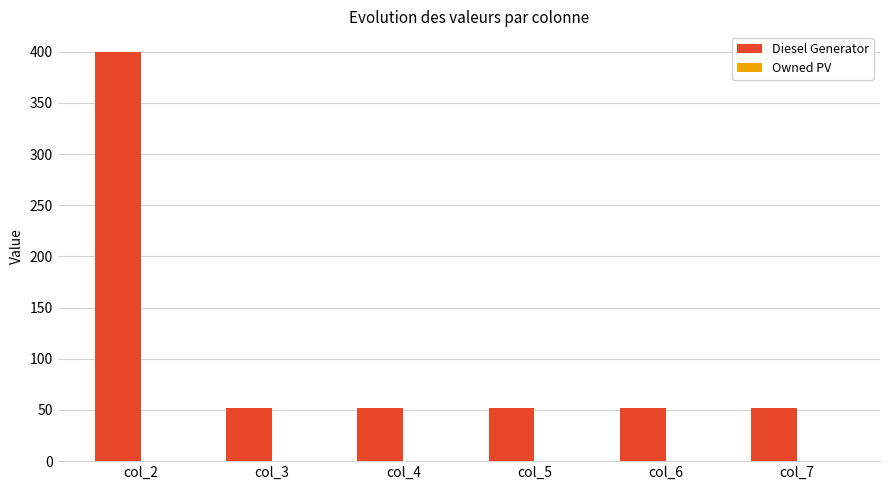

Reading left to right, what are all the values shown in this chart?

col_2=400	col_3=52	col_4=52	col_5=52	col_6=52	col_7=52